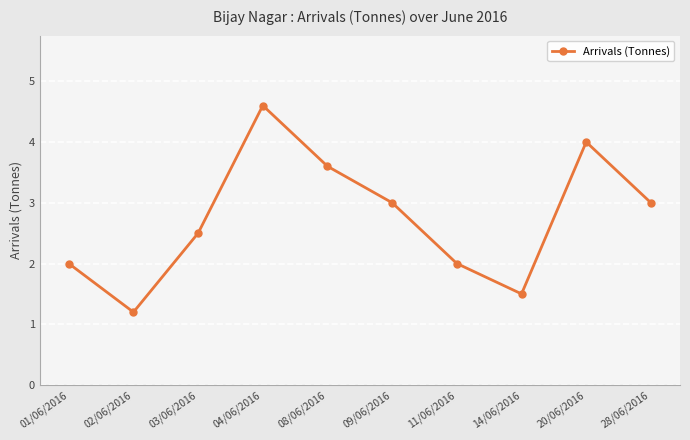

What is the difference between the values at 14/06/2016 and 04/06/2016?

3.1